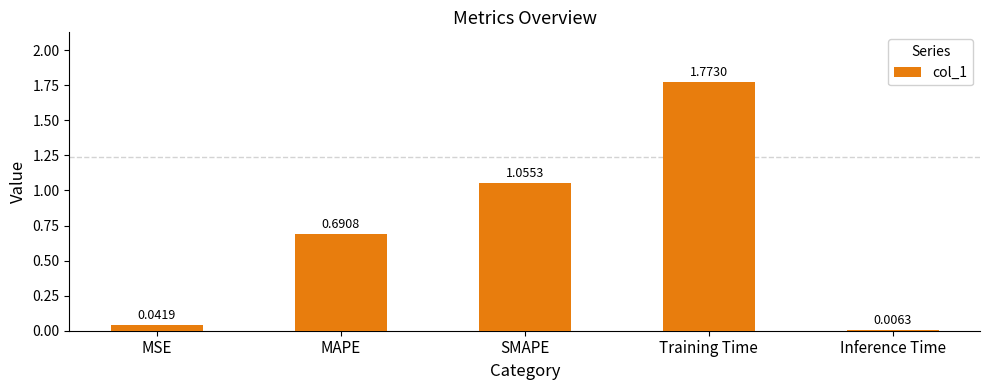

Does the chart contain stacked bars?

No